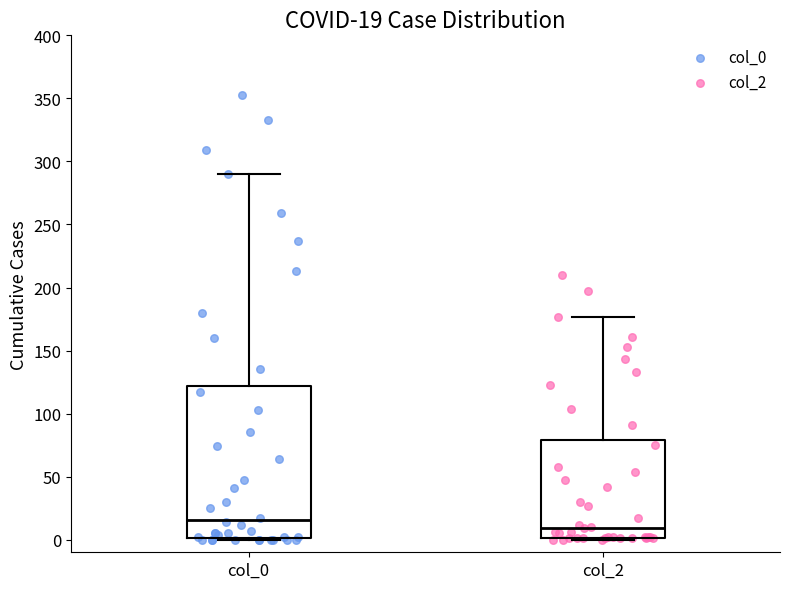

Comparing the boxes themselves (not the whiskers), which one is the tallest?

col_0